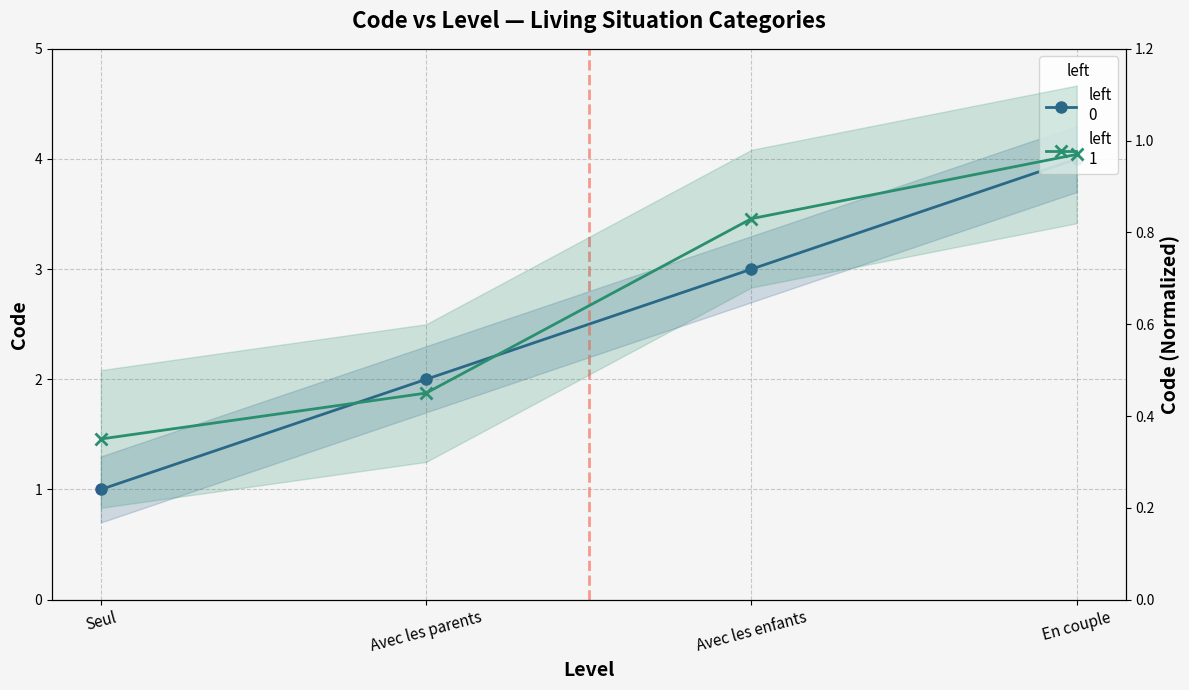

At En couple, list the series in order from smallest to largest.

Code (left=1), Code (left=0)